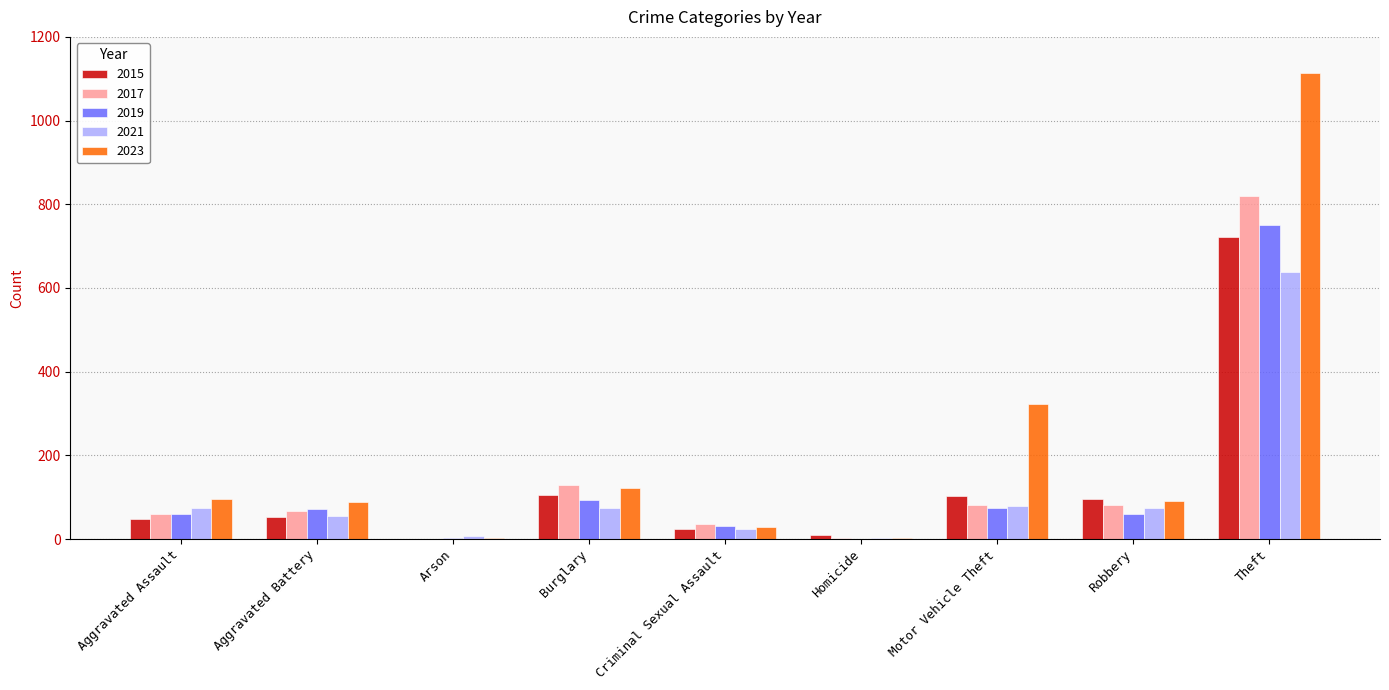

Which category has the highest value in the 2021 series?

Theft